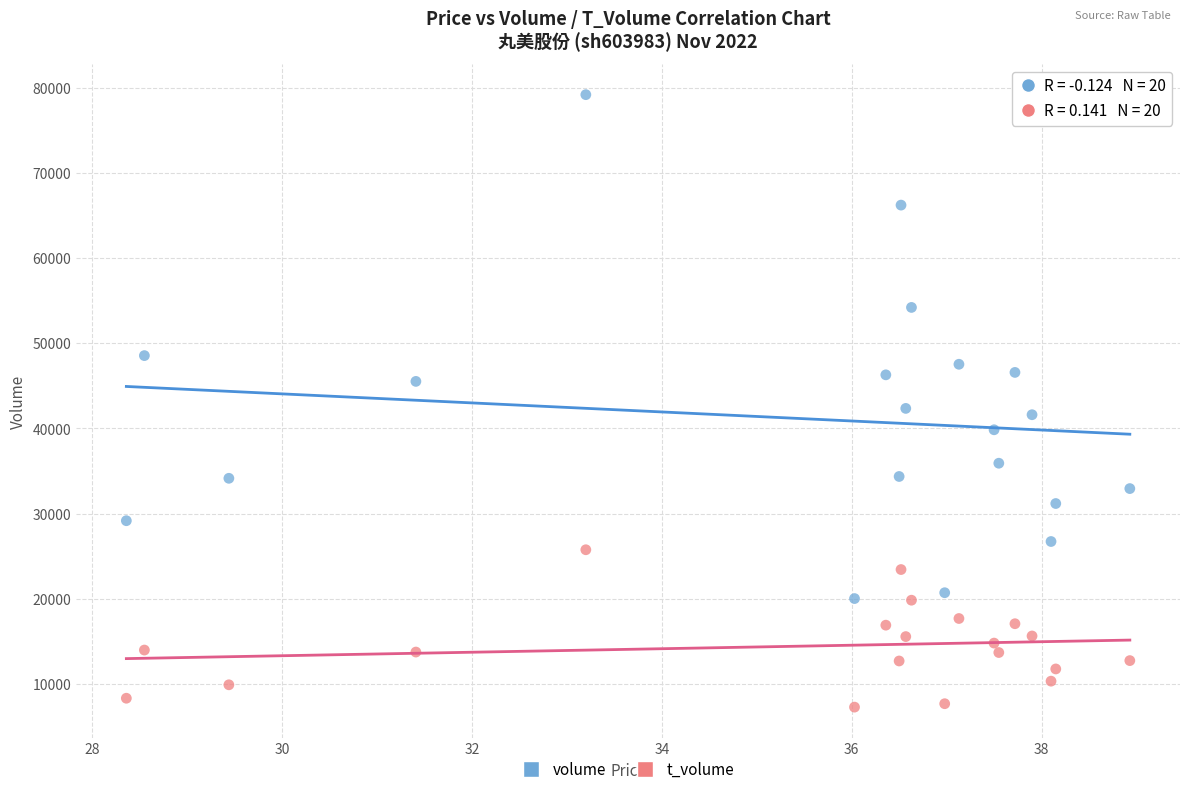

Across all data points, what is the range of Y values (max minus min)?

71934